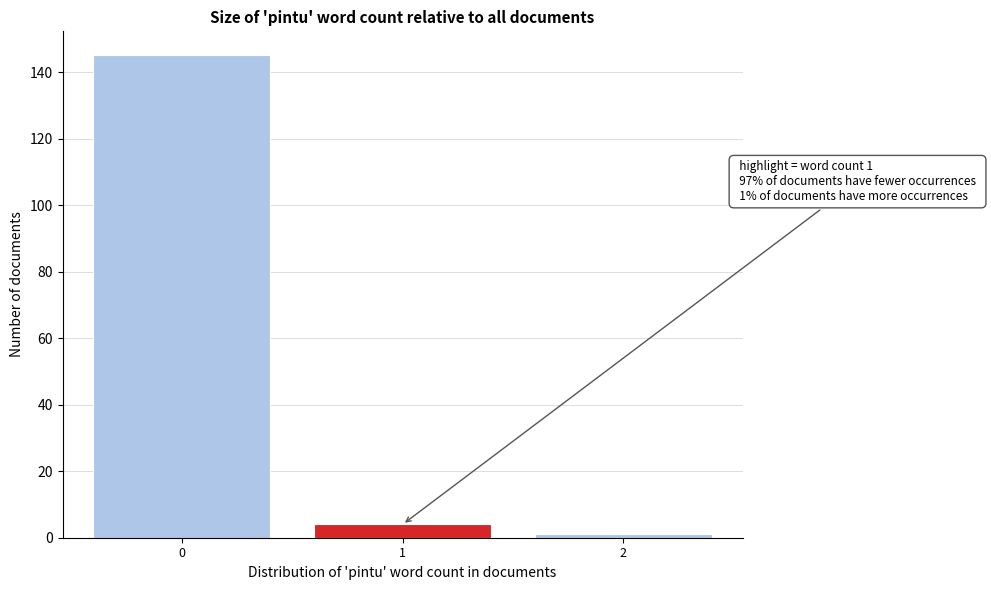

Reading left to right, extract all data points from this chart.

145	4	1